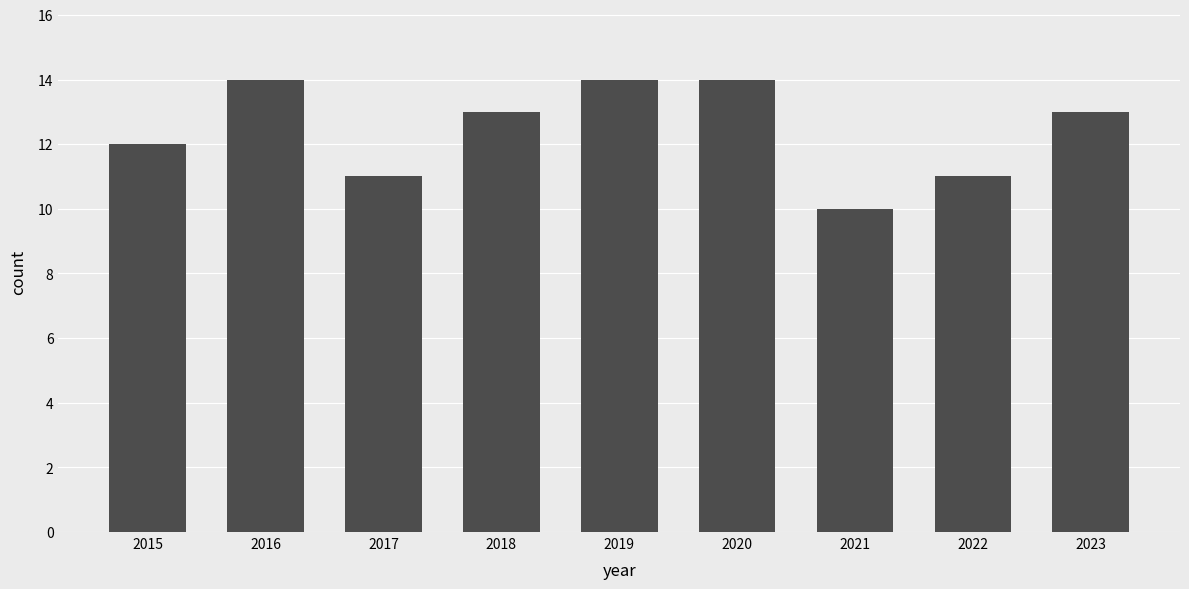

What is the difference between the maximum and minimum values?

4